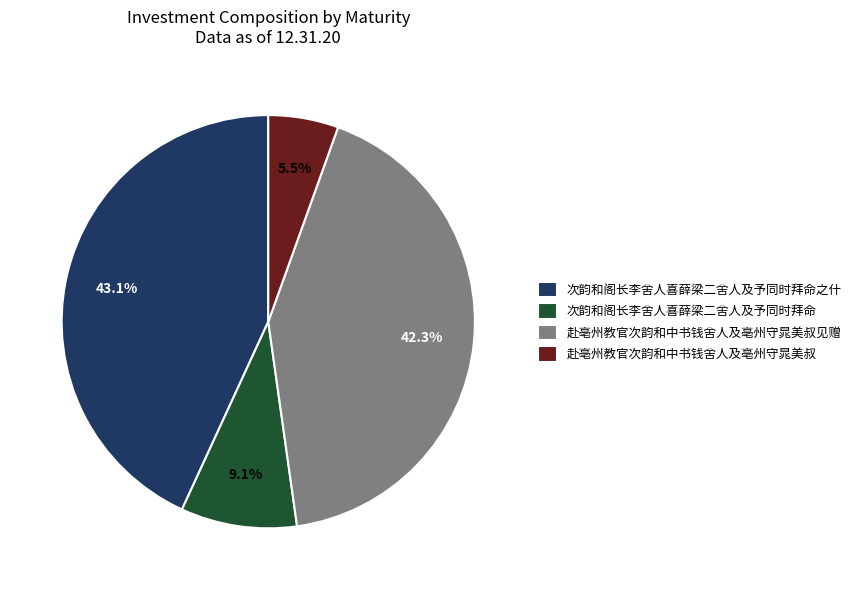

True or false: 赴亳州教官次韵和中书钱舍人及亳州守晁美叔 accounts for 1% of the total.

False